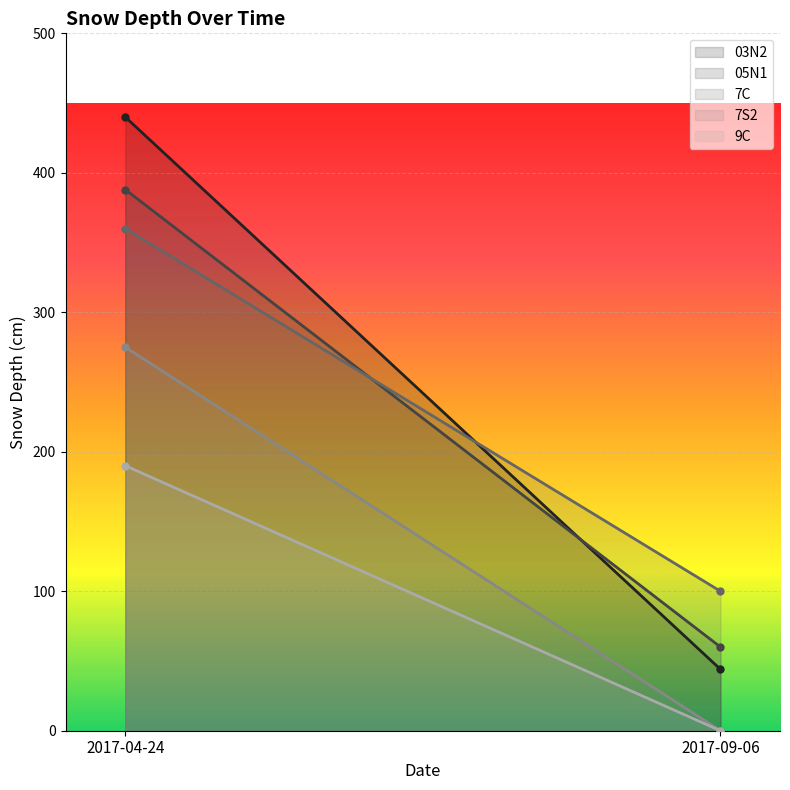

How many lines are shown in the chart?

5